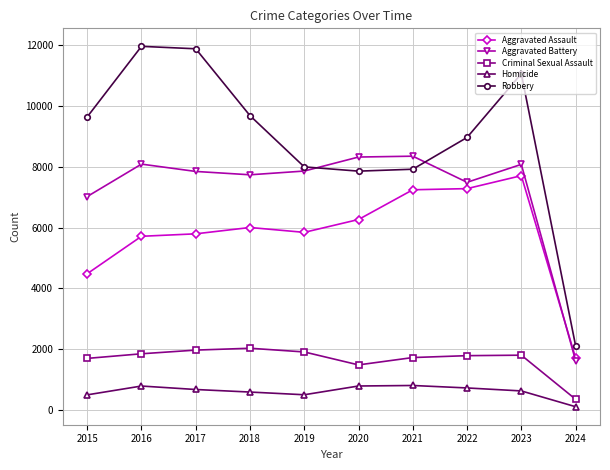

Which series has the widest spread of values?

Robbery